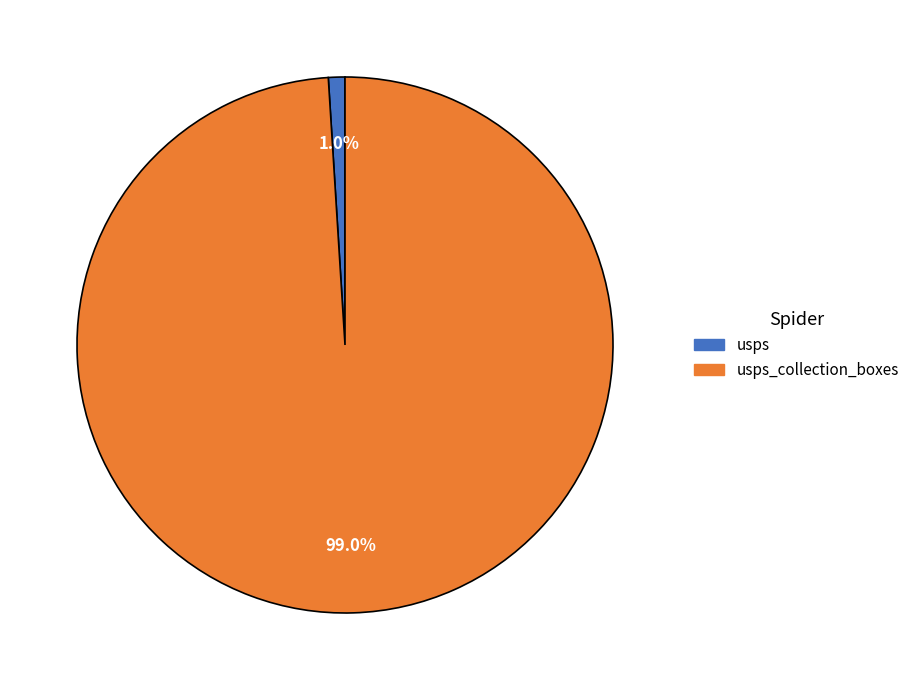

What percentage is the usps slice, to the nearest percent?

1%